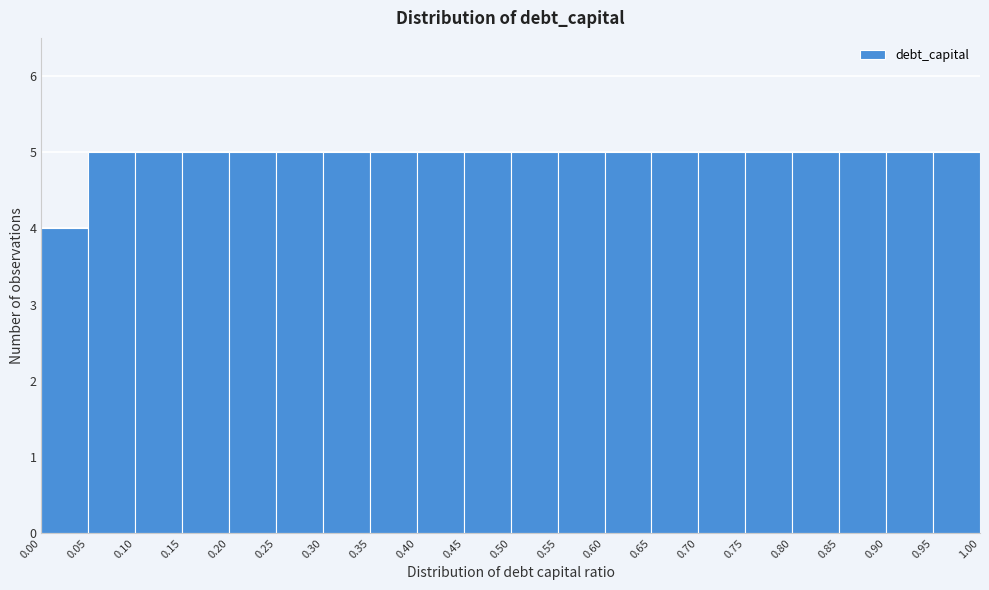

What is the height of the bar covering 0.95 to 1.00 on the x-axis? The values are not printed on the chart, so give them approximately, as read against the axis.

5